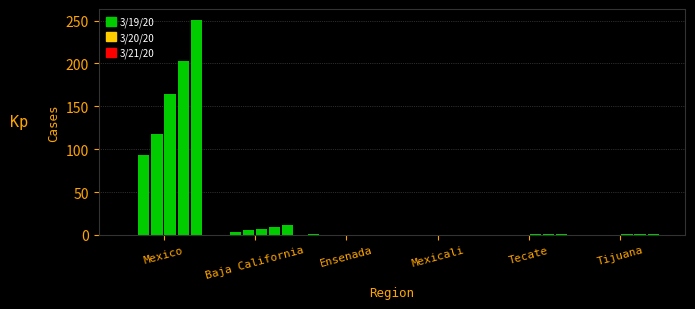

How many groups of bars are there?

6